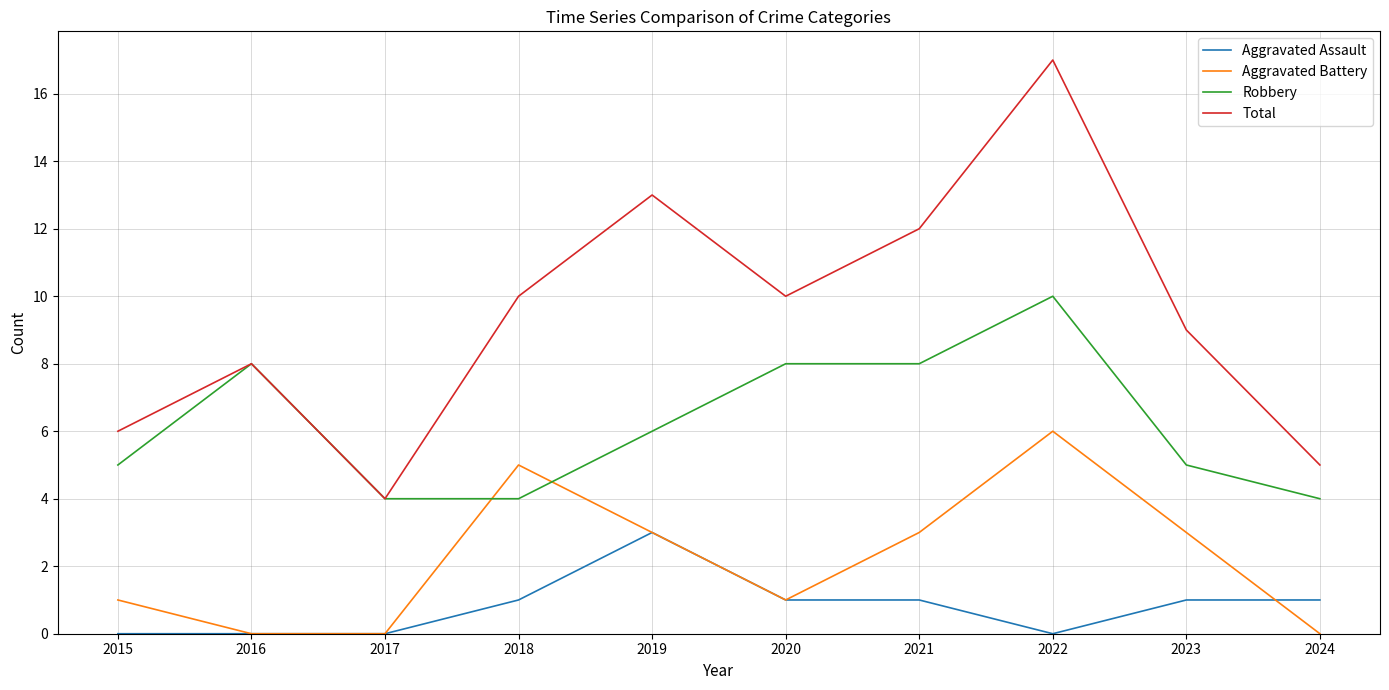

What value does the Robbery series have at 2024?

4